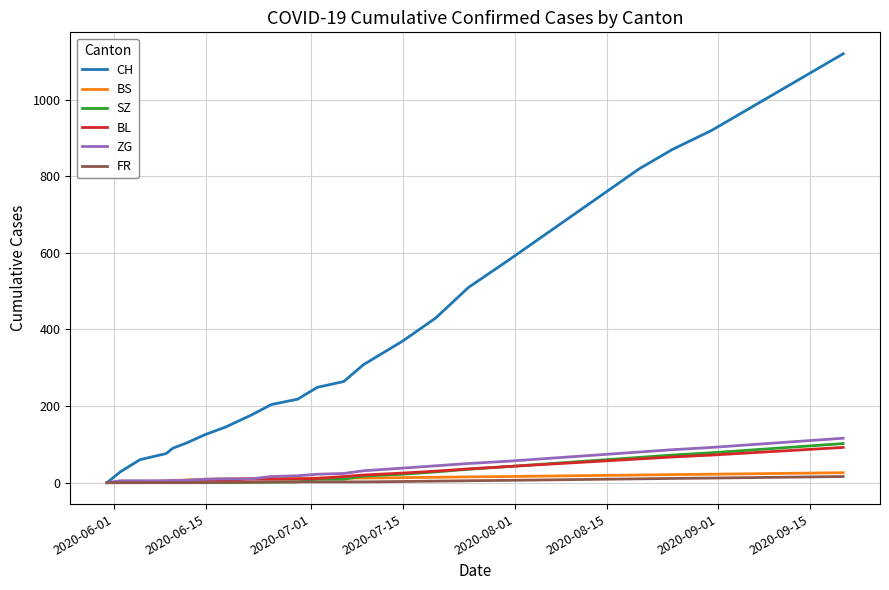

What is the average value of the ZG series?

44